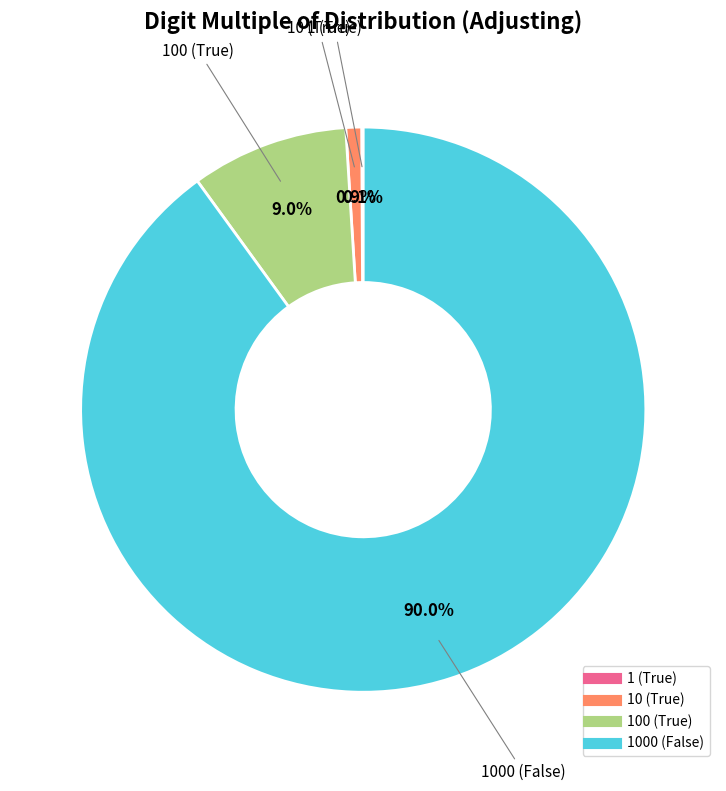

Which category accounts for the majority?

1000 (False)